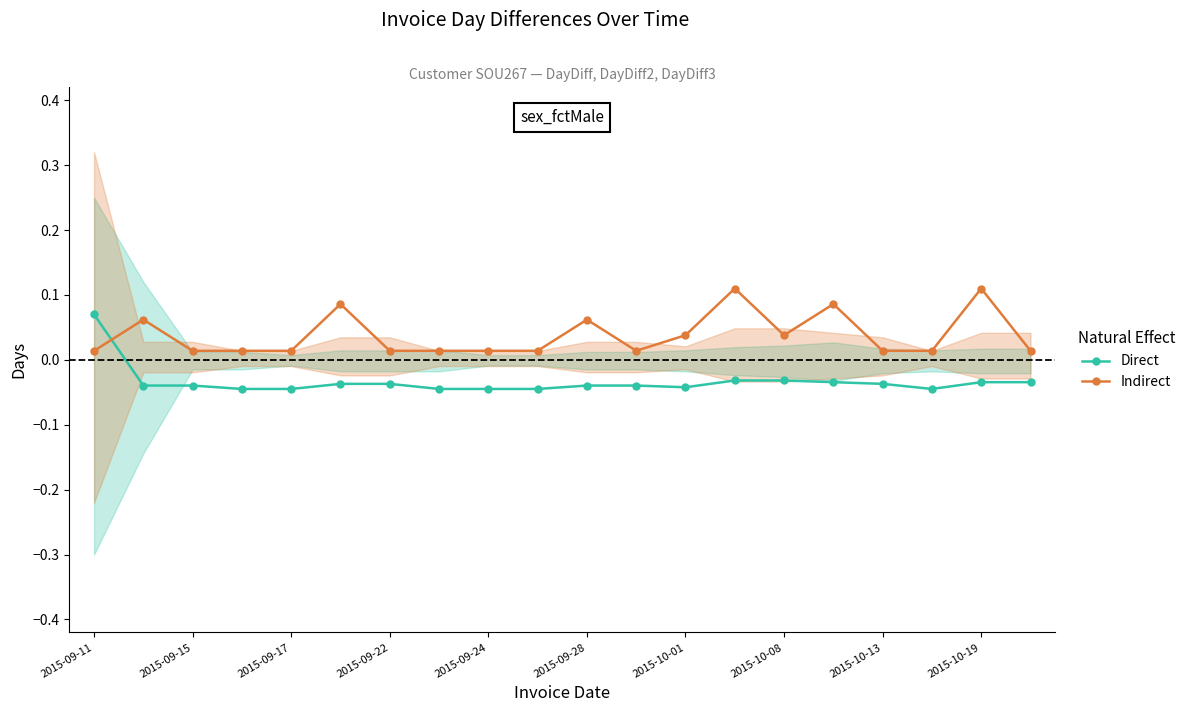

Rank the series at 15 from lowest to highest value.

Direct, Indirect